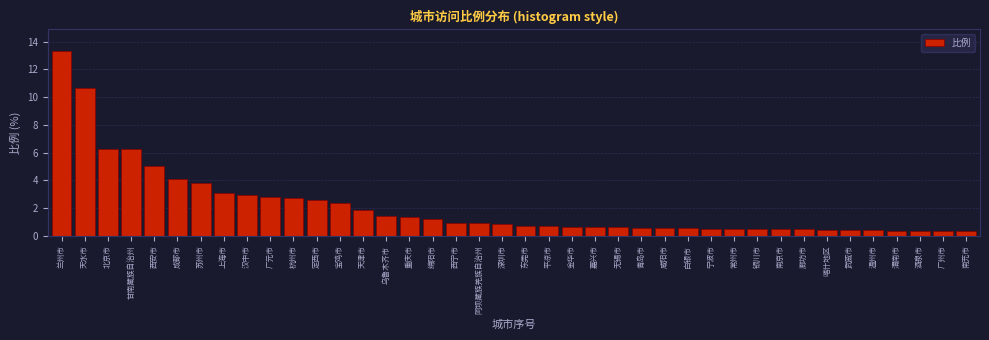

At which category does the chart reach its peak across all series?

兰州市